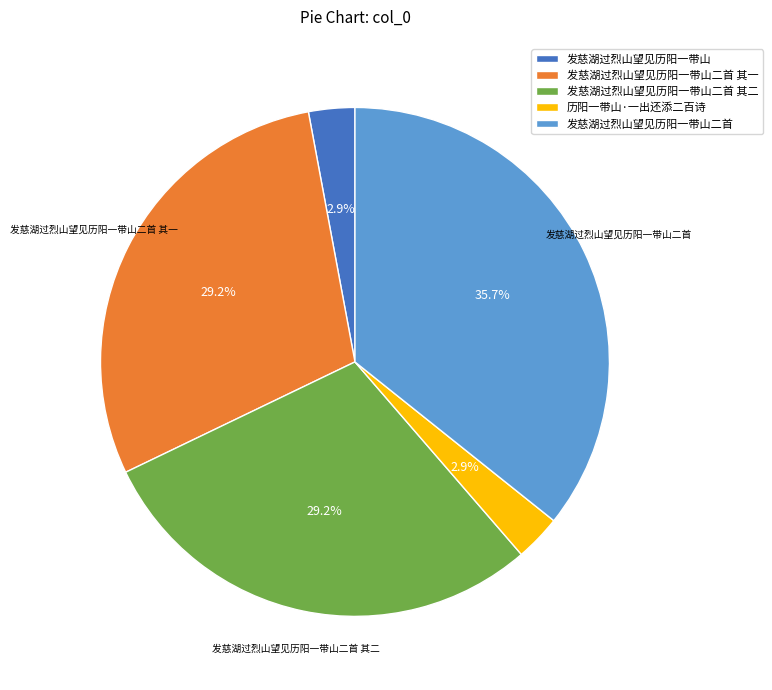

What is the ratio of the value at 发慈湖过烈山望见历阳一带山二首 其一 to the value at 发慈湖过烈山望见历阳一带山二首 其二?

1.0